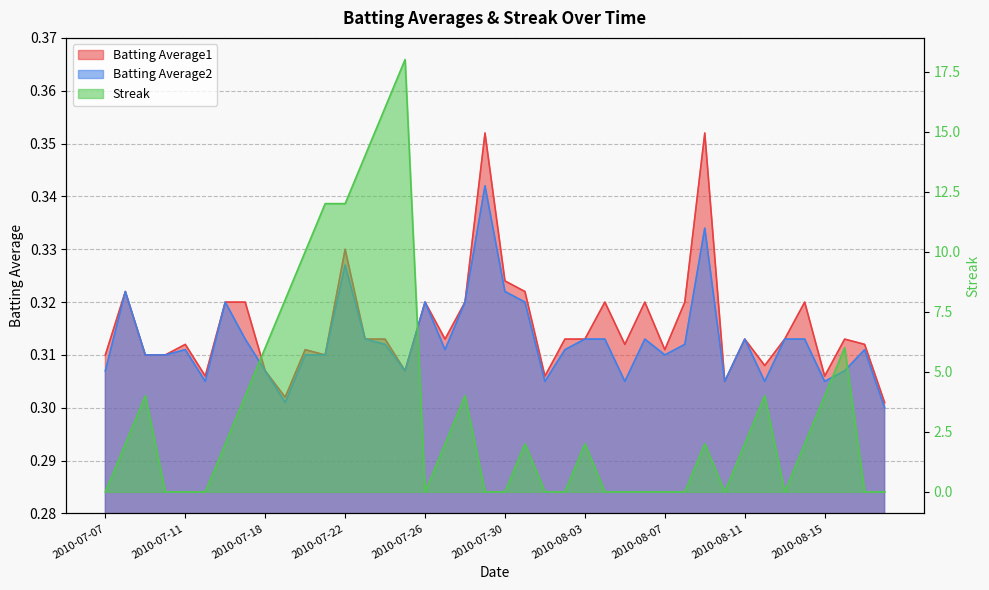

At which category does Streak reach its first local peak?

2010-07-09